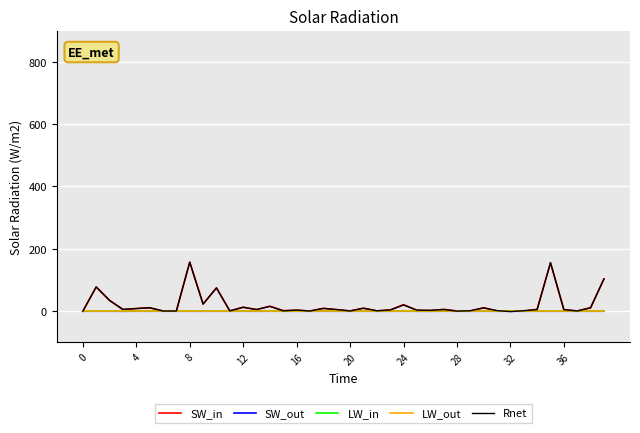

Does the chart display data point markers on the line(s)?

No